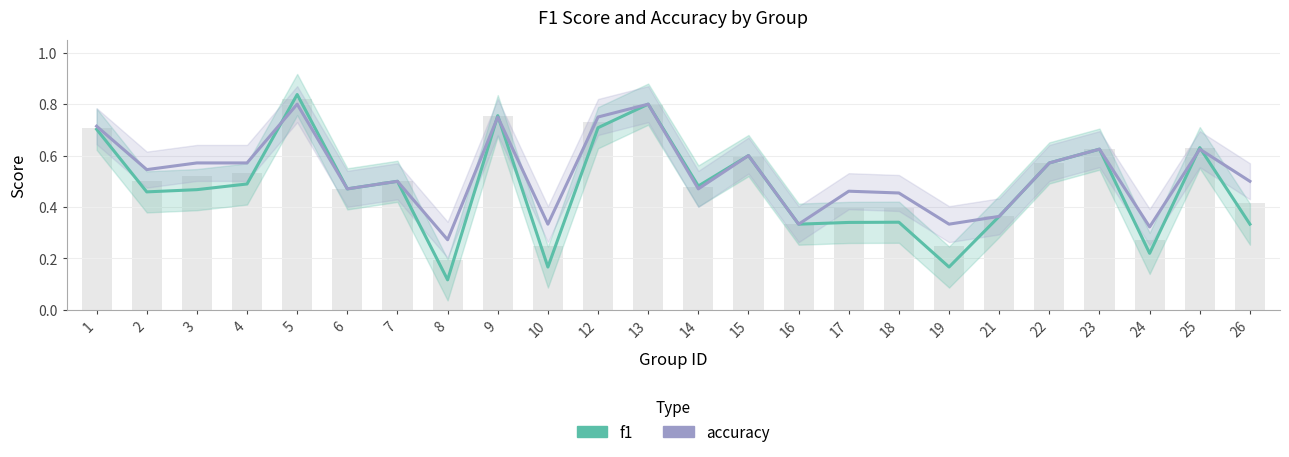

Rank the series by their maximum value, from lowest to highest.

accuracy, f1